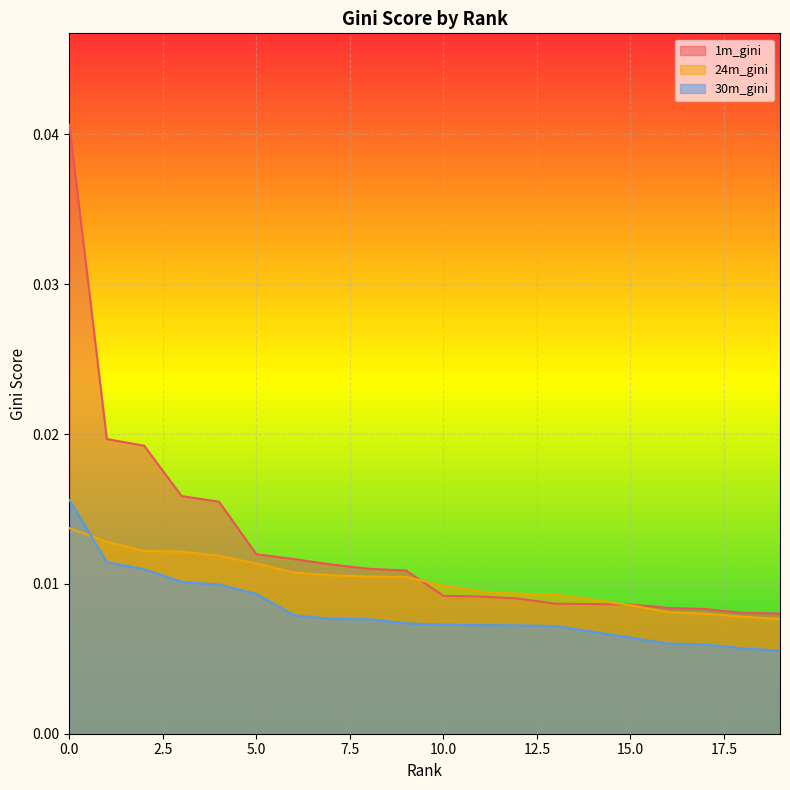

Between 5 and 2, which is larger?

2